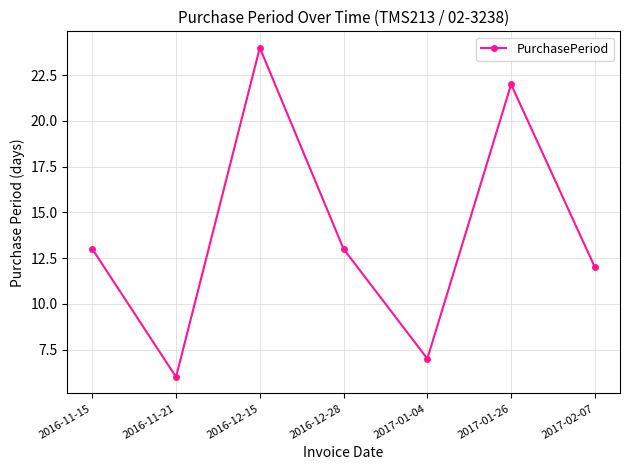

The chart shows a value of 8 at 2016-11-15. True or false?

False